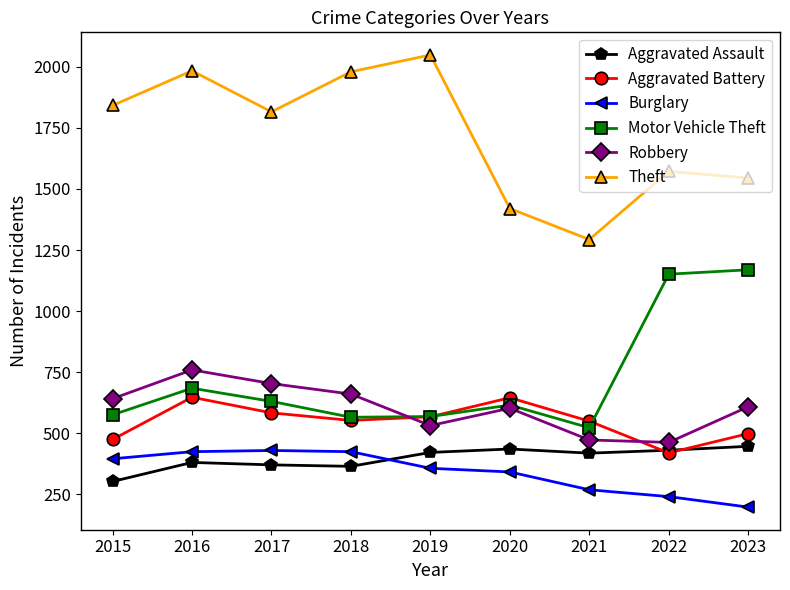

Does the chart have visible grid lines?

No